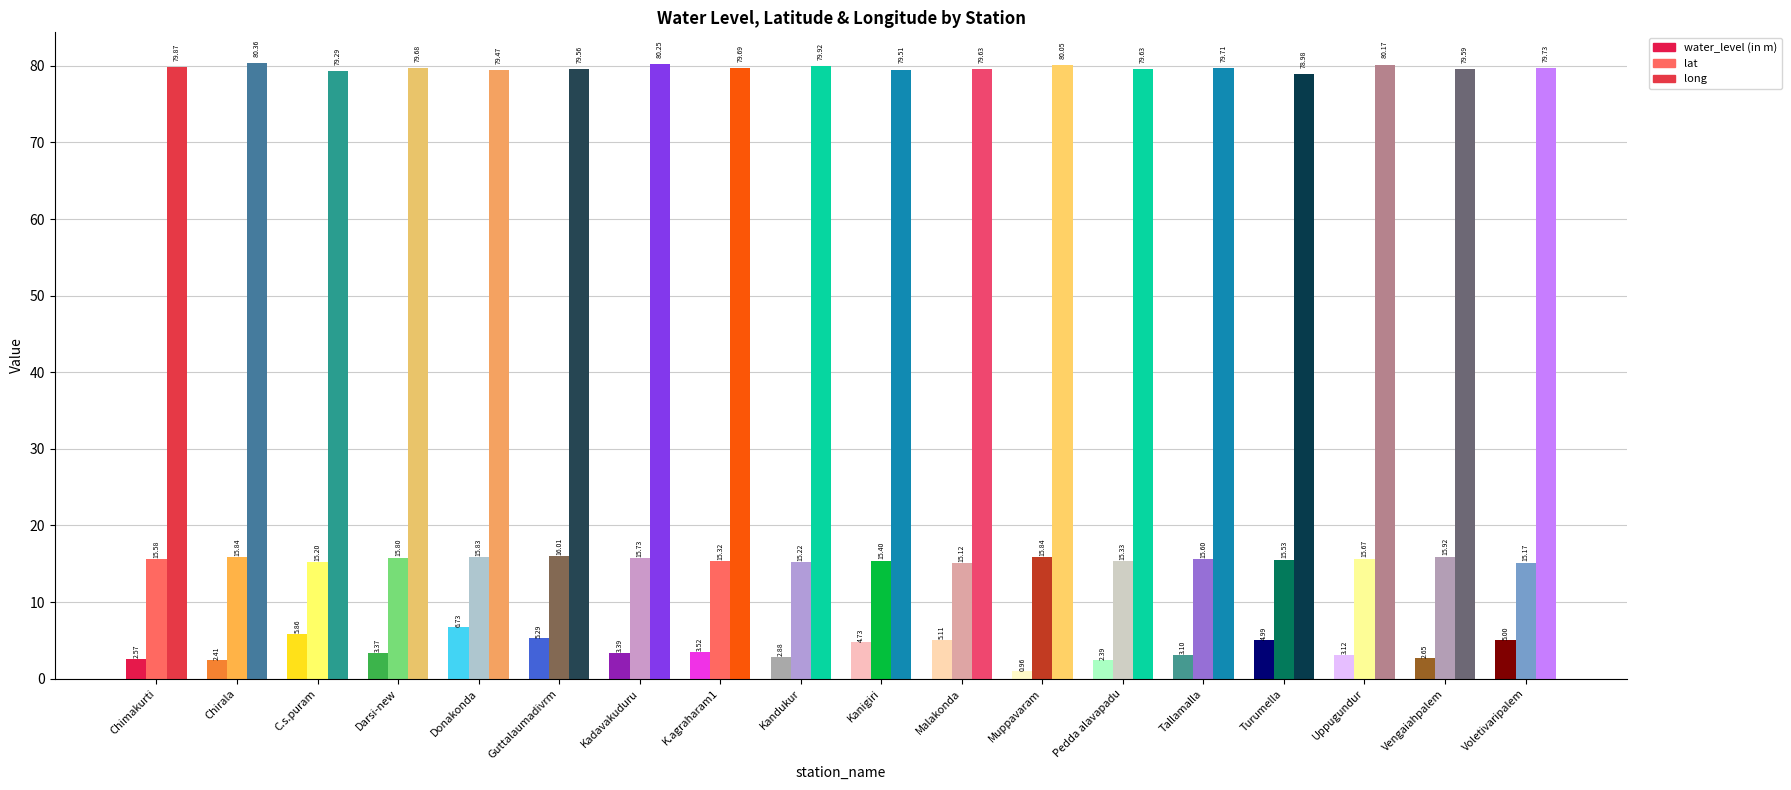

What is the highest value of the water_level (in m) series?

6.7